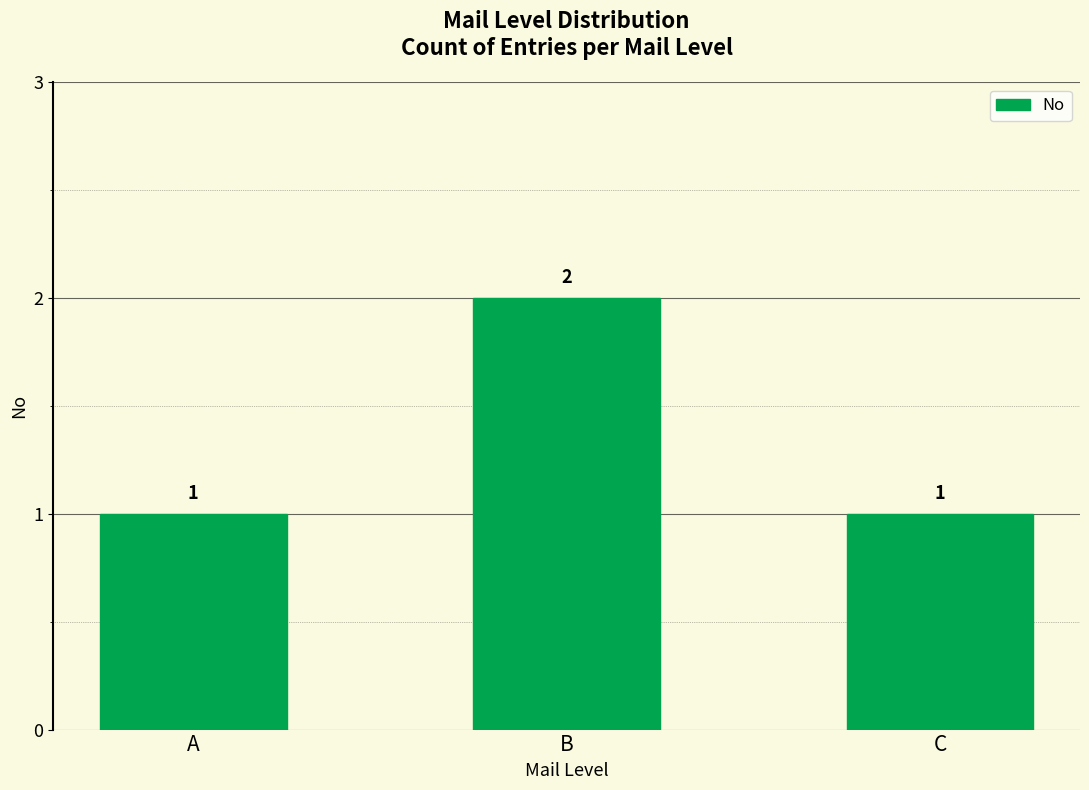

What is the change in value from A to B?

+1